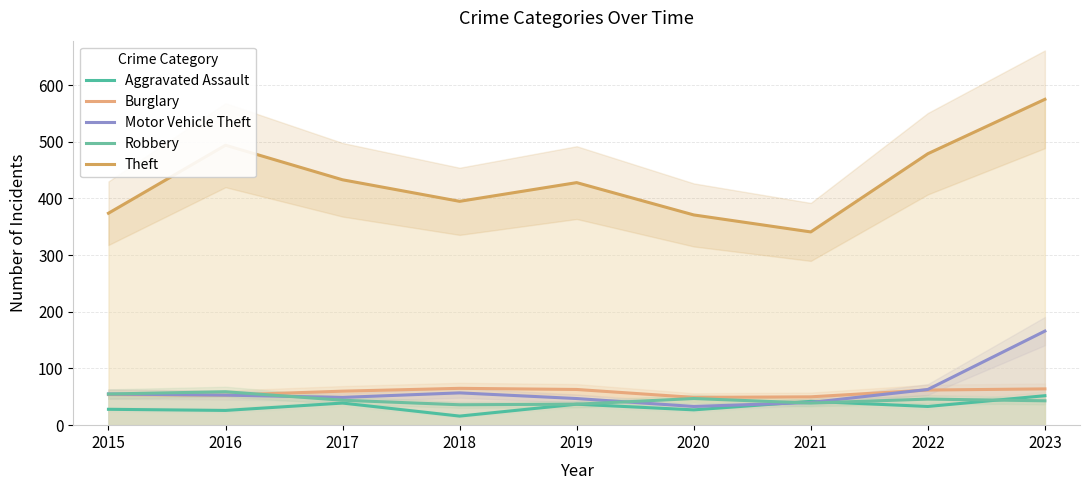

Is it true that Motor Vehicle Theft equals 49 at 2017?

True